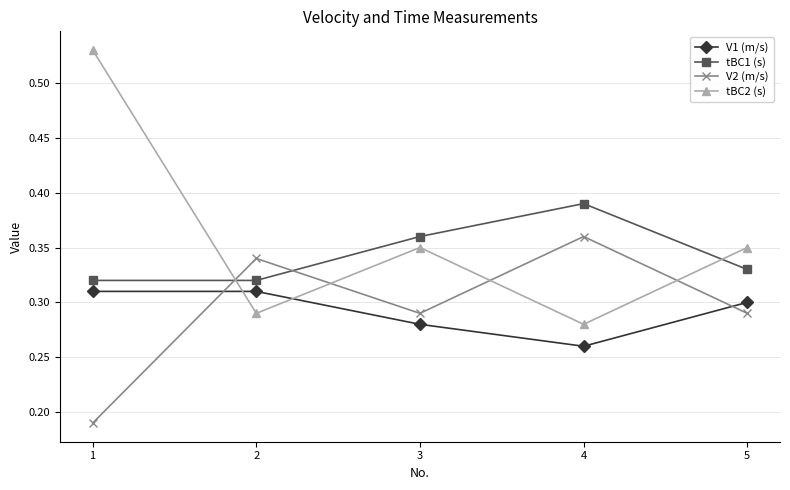

Rank the series at 3 from highest to lowest value.

tBC1 (s), tBC2 (s), V2 (m/s), V1 (m/s)